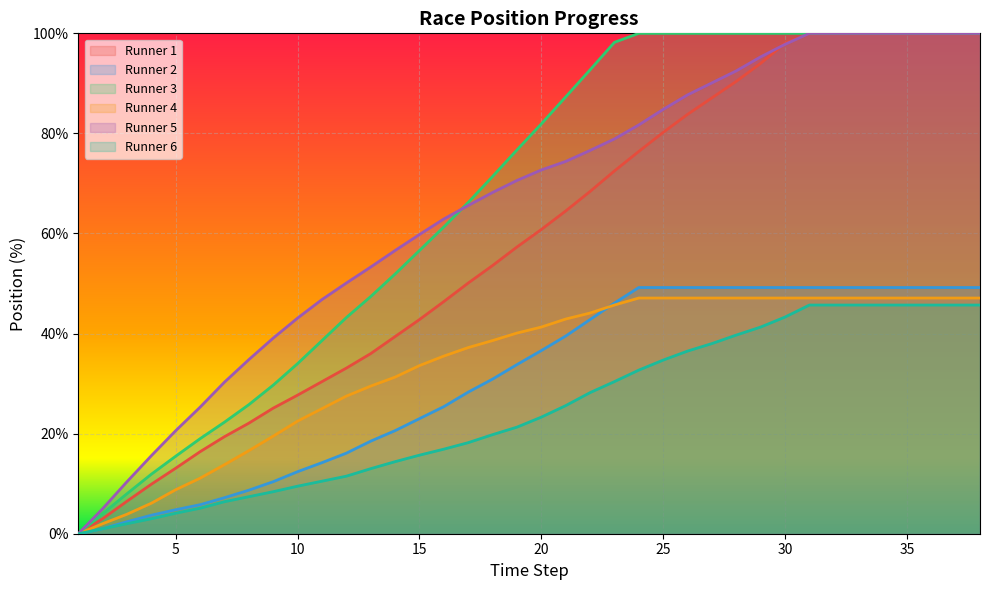

At which label is Runner 3 closest to 50?

14